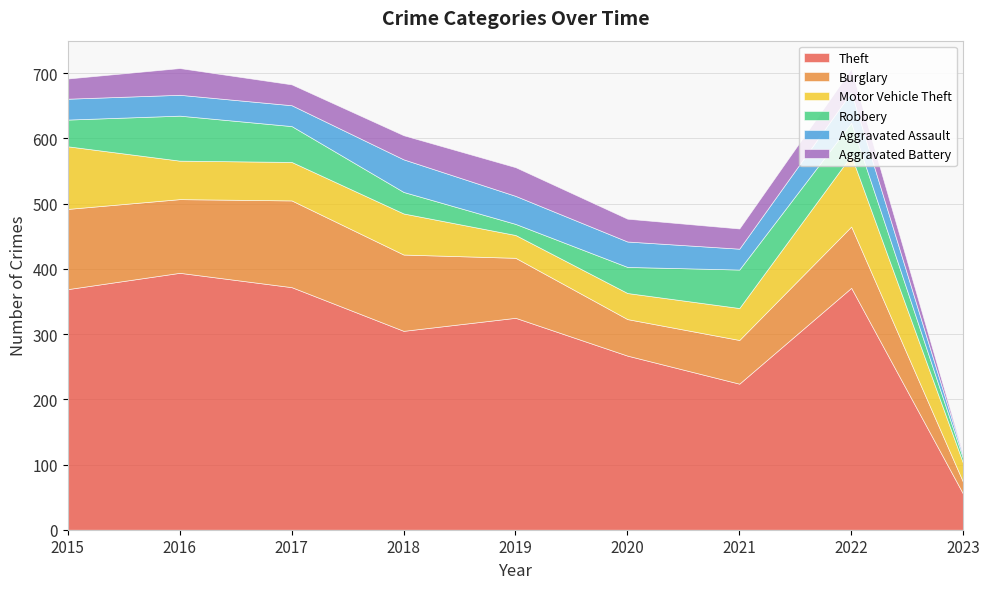

How many interior local peaks does the Theft series have?

3